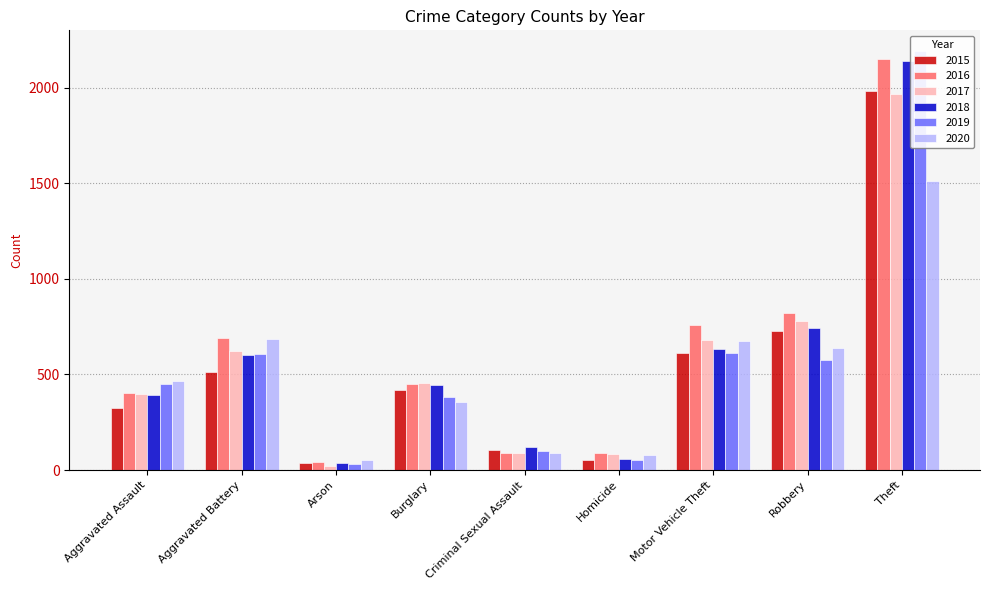

What is the difference between the highest and lowest values at Motor Vehicle Theft?

145